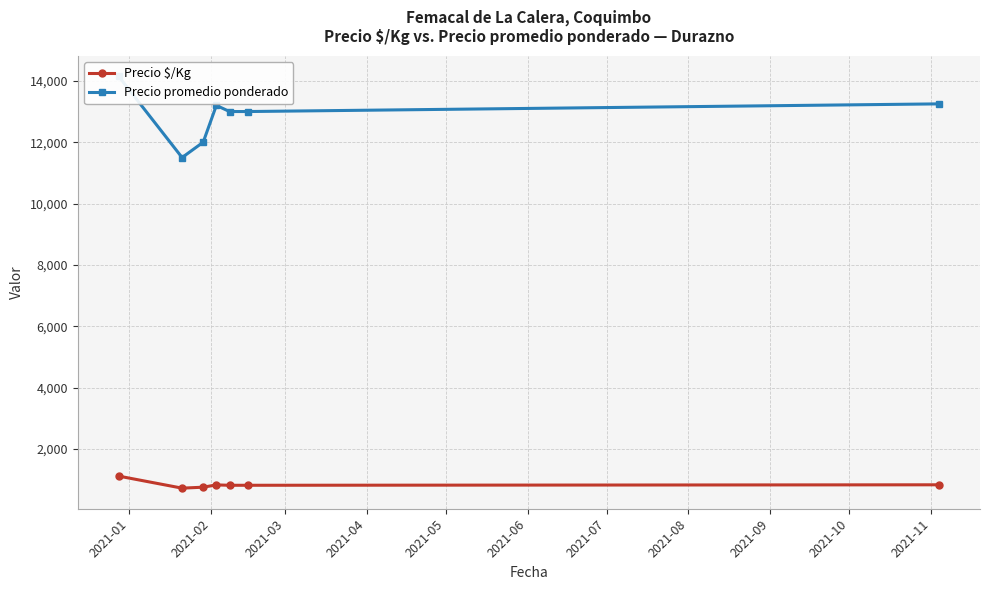

List the series in order of their overall mean, lowest first.

Precio $/Kg, Precio promedio ponderado